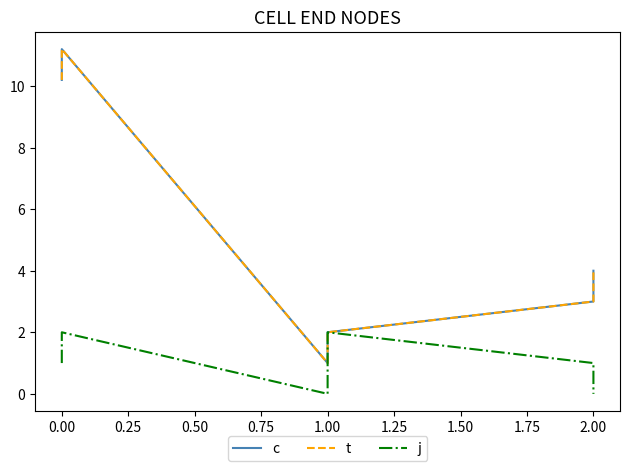

Reading right to left, extract all data points from this chart.

c: 4.0	3.0	2.0	1.0	11.2	10.2
t: 4.0	3.0	2.0	1.0	11.2	10.2
j: 0.0	1.0	2.0	0.0	2.0	1.0